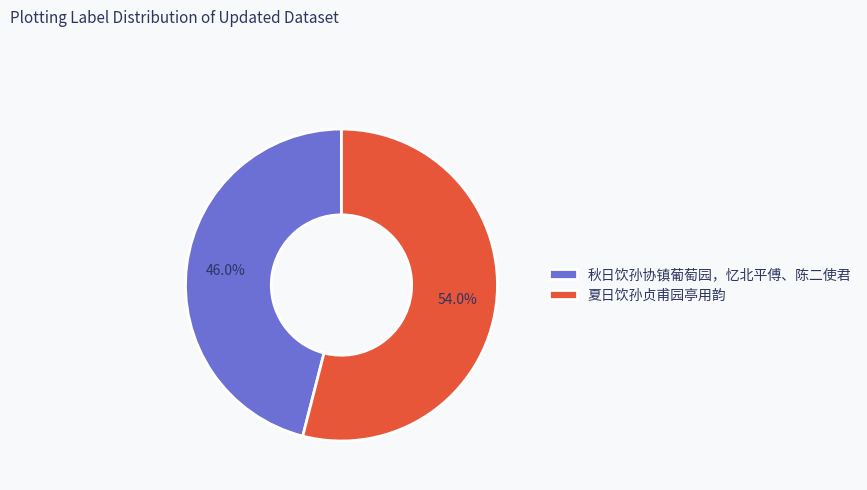

Is the sum of 夏日饮孙贞甫园亭用韵 and 秋日饮孙协镇葡萄园，忆北平傅、陈二使君 greater than half?

Yes